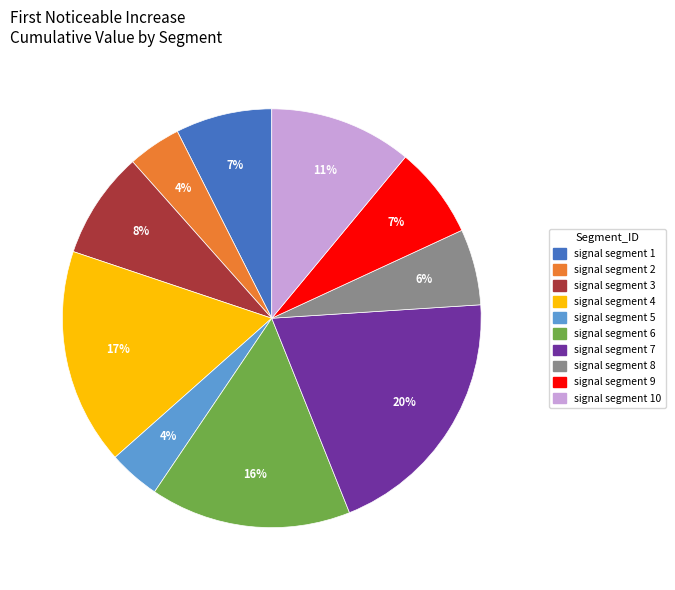

How many segments does this pie chart have?

10